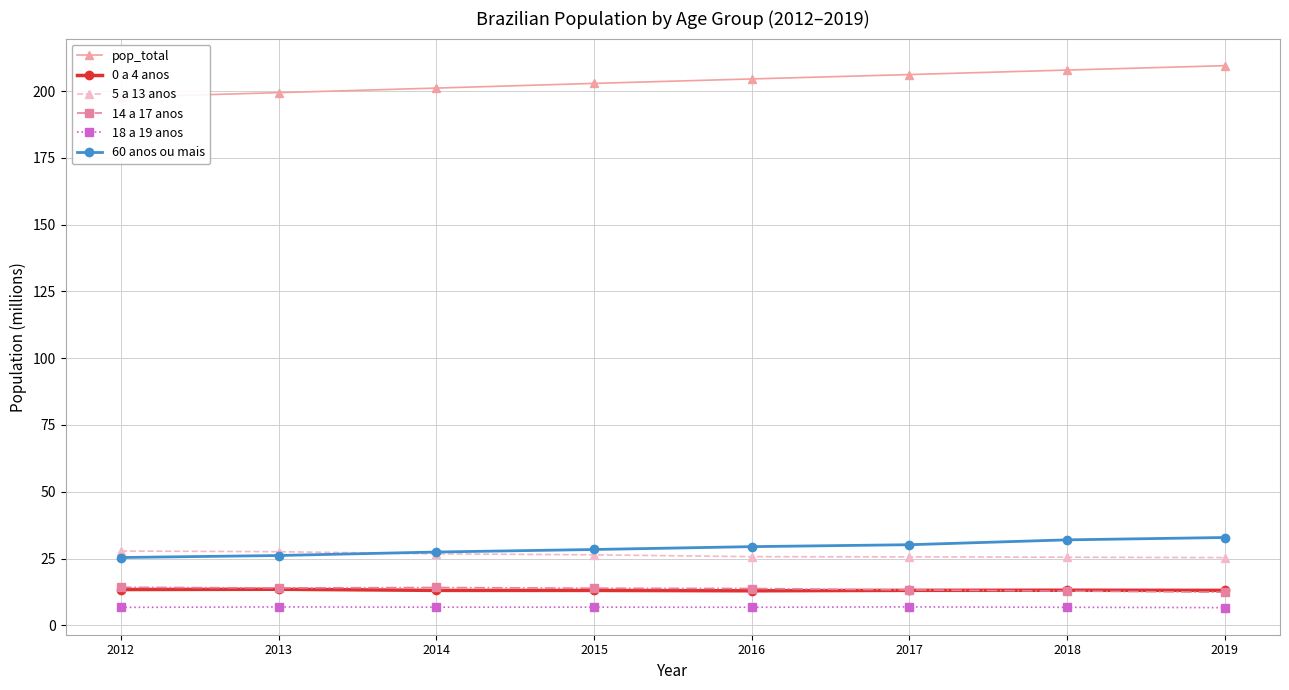

True or false: pop_total and 18 a 19 anos intersect in this chart.

False